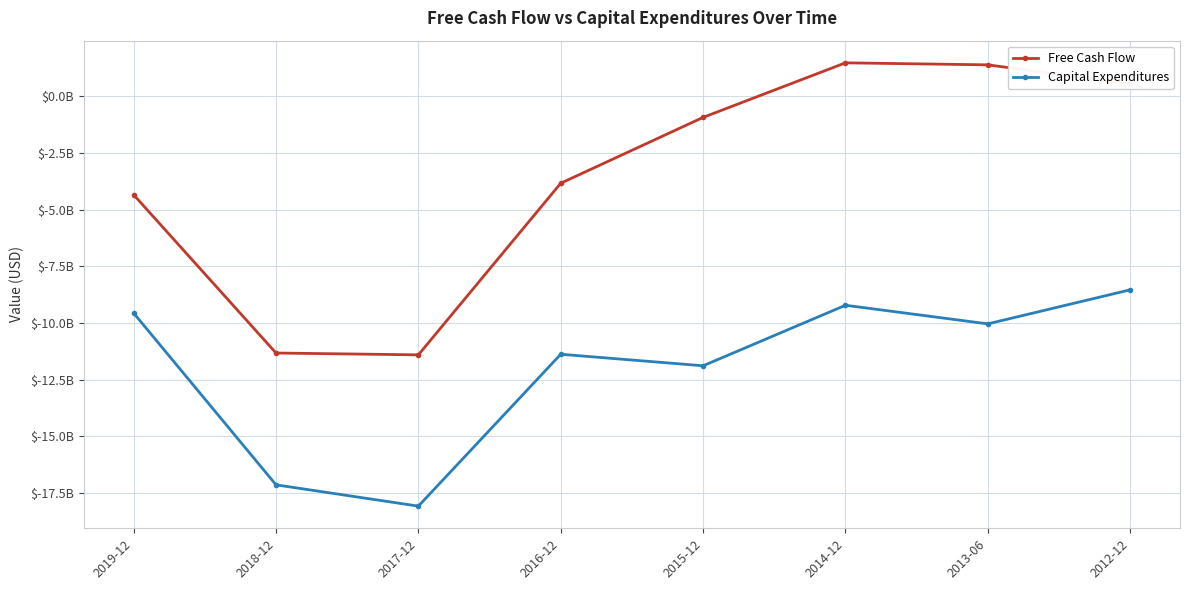

What is the sum of all Free Cash Flow values?

-28396243400